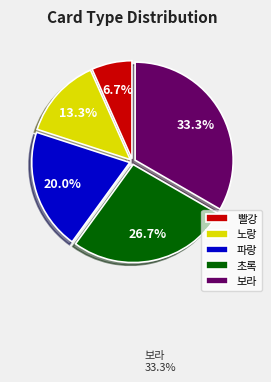

Does 빨강 account for over 50% of the chart?

No